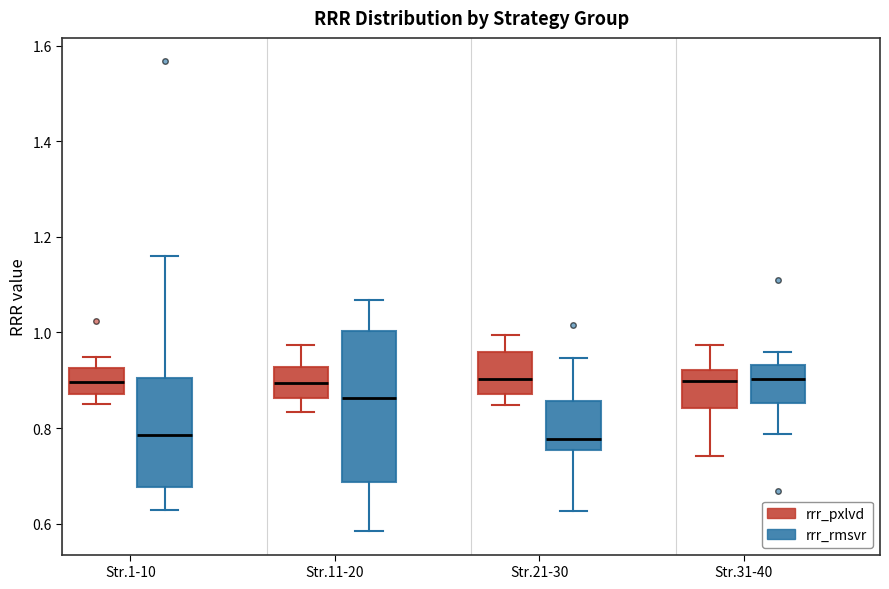

Reading left to right, read every box against the y-axis: the position of its median line, the range the box covers, and the ends of its whiskers. The values are not printed on the chart, so give them approximately, as read against the axis.

Str.1-10 (rrr_pxlvd): median 0.90, box 0.88 to 0.92, whiskers 0.84 to 0.94
Str.1-10 (rrr_rmsvr): median 0.78, box 0.68 to 0.90, whiskers 0.62 to 1.16
Str.11-20 (rrr_pxlvd): median 0.90, box 0.86 to 0.92, whiskers 0.84 to 0.98
Str.11-20 (rrr_rmsvr): median 0.86, box 0.68 to 1.00, whiskers 0.58 to 1.06
Str.21-30 (rrr_pxlvd): median 0.90, box 0.88 to 0.96, whiskers 0.84 to 1.00
Str.21-30 (rrr_rmsvr): median 0.78, box 0.76 to 0.86, whiskers 0.62 to 0.94
Str.31-40 (rrr_pxlvd): median 0.90, box 0.84 to 0.92, whiskers 0.74 to 0.98
Str.31-40 (rrr_rmsvr): median 0.90, box 0.86 to 0.94, whiskers 0.78 to 0.96